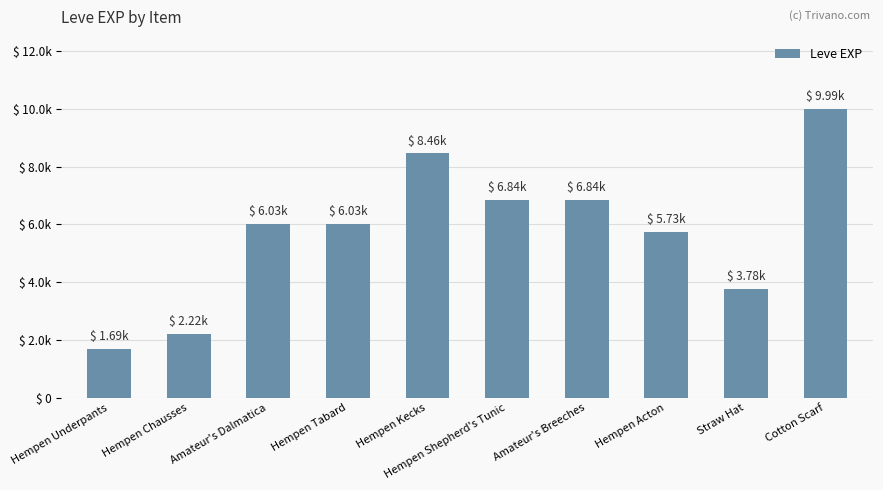

Reading left to right, extract all data points from this chart.

Hempen Underpants=1690	Hempen Chausses=2220	Amateur's Dalmatica=6030	Hempen Tabard=6030	Hempen Kecks=8460	Hempen Shepherd's Tunic=6840	Amateur's Breeches=6840	Hempen Acton=5730	Straw Hat=3780	Cotton Scarf=9990